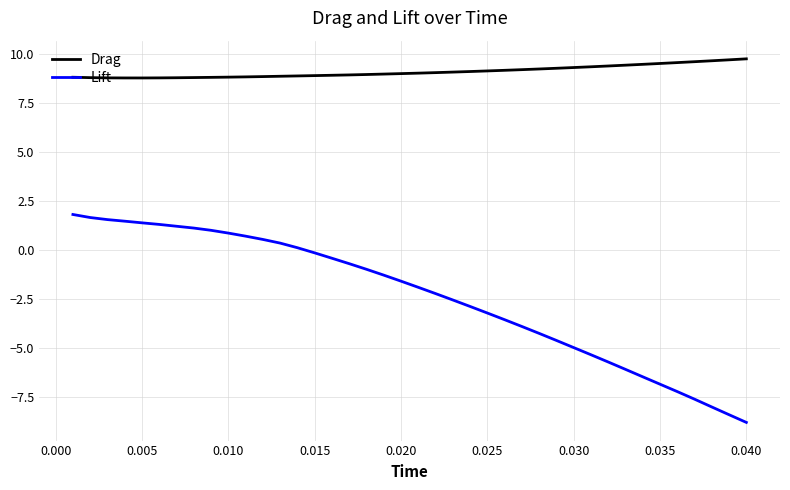

What is the highest value of the Lift series?

1.8